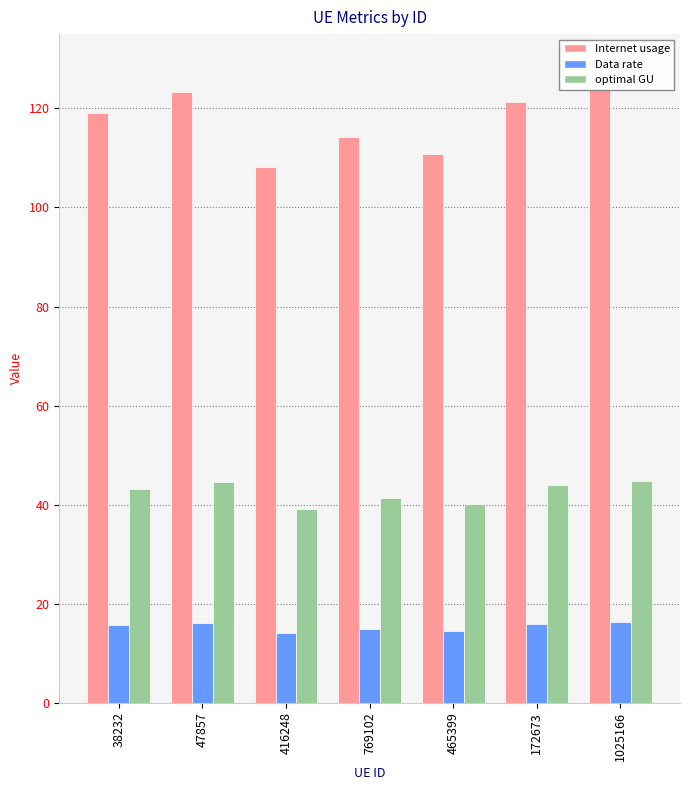

What position from the left is 47857?

2